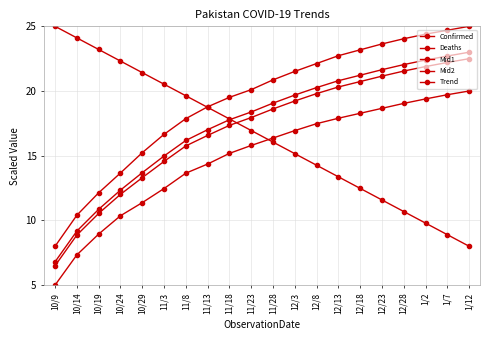

Reading left to right, transcribe all the data shown in this chart.

Confirmed: 8.0	10.4	12.1	13.7	15.2	16.7	17.9	18.8	19.5	20.1	20.9	21.5	22.1	22.7	23.2	23.6	24.0	24.4	24.7	25.0
Deaths: 5.0	7.3	8.9	10.4	11.4	12.5	13.6	14.4	15.2	15.8	16.4	16.9	17.5	17.9	18.3	18.7	19.0	19.4	19.7	20.0
Mid1: 6.5	8.9	10.5	12.0	13.3	14.6	15.8	16.6	17.3	17.9	18.6	19.2	19.8	20.3	20.7	21.1	21.5	21.9	22.2	22.5
Mid2: 6.8	9.2	10.9	12.3	13.7	15.0	16.2	17.0	17.8	18.4	19.1	19.7	20.3	20.8	21.2	21.6	22.0	22.4	22.7	23.0
Trend: 25.0	24.1	23.2	22.3	21.4	20.5	19.6	18.7	17.8	16.9	16.1	15.2	14.3	13.4	12.5	11.6	10.7	9.8	8.9	8.0